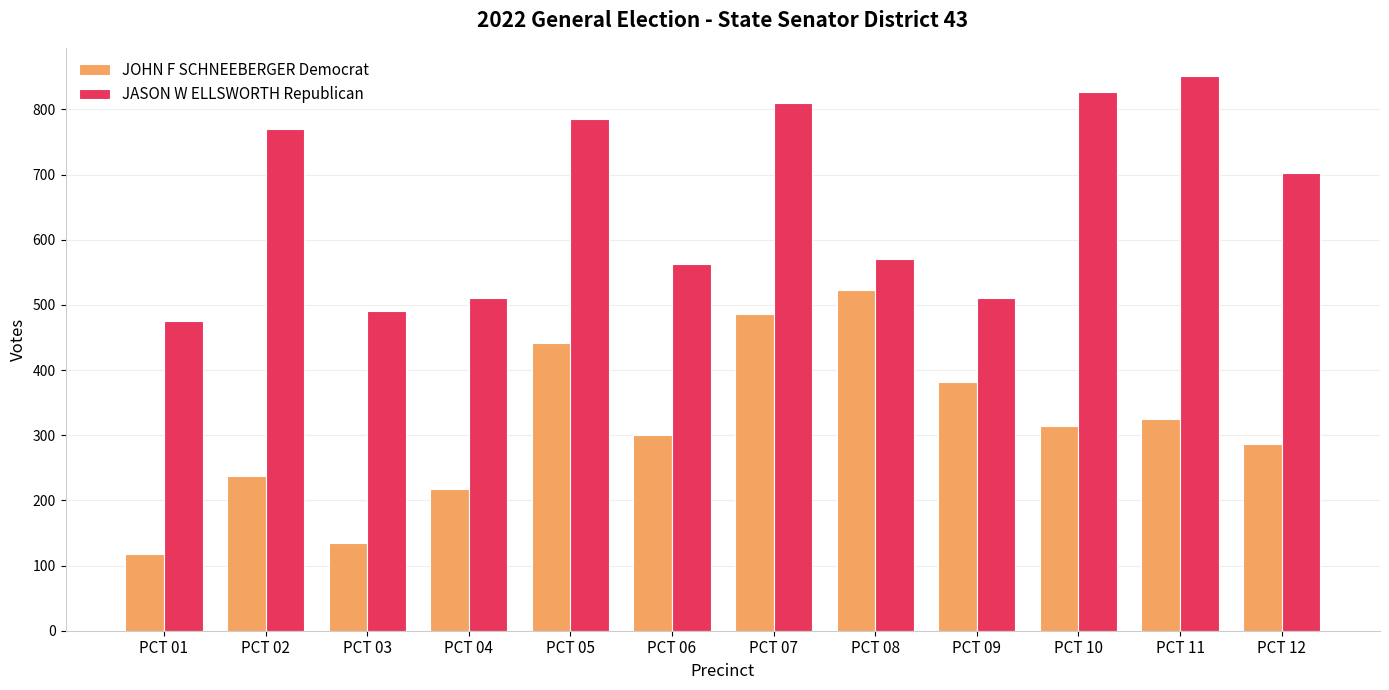

What is the sum of all JOHN F SCHNEEBERGER Democrat values?

3766